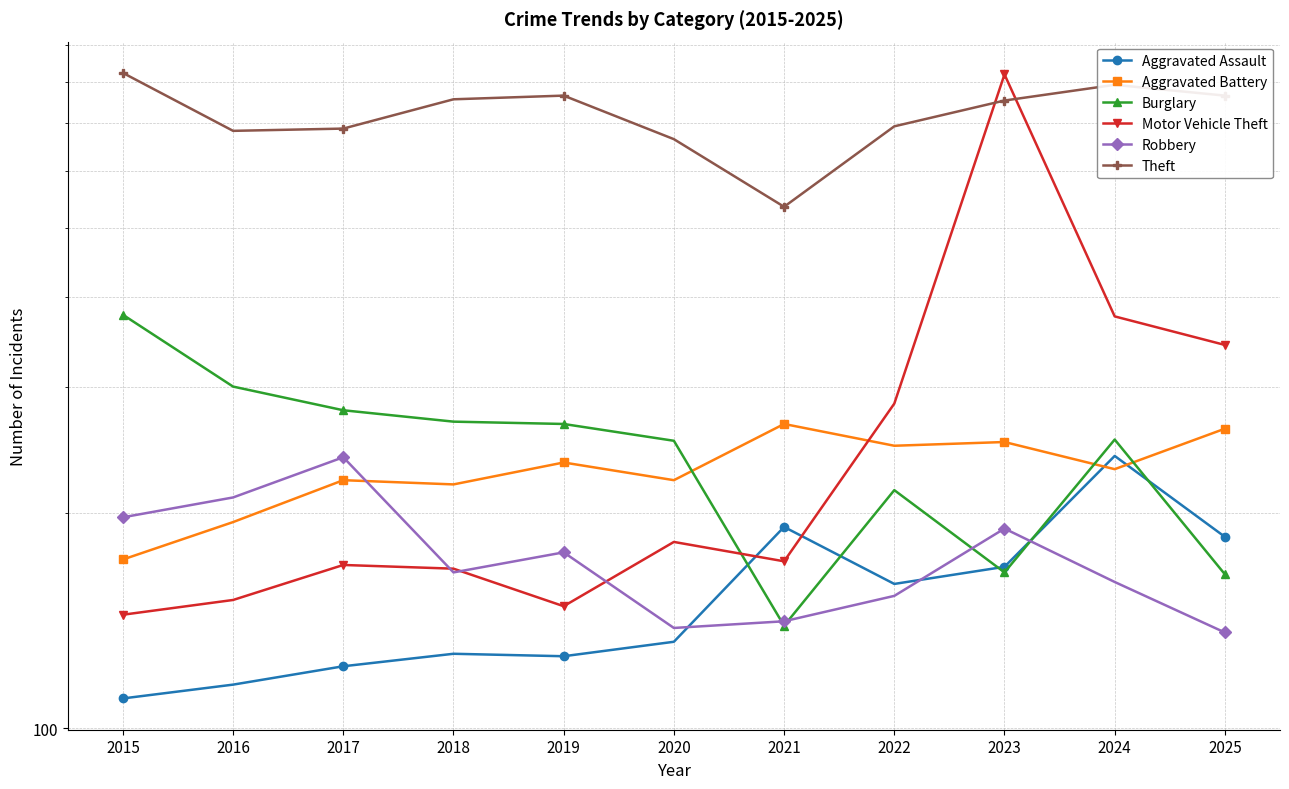

What are all the series names shown in the legend?

Aggravated Assault, Aggravated Battery, Burglary, Motor Vehicle Theft, Robbery, Theft